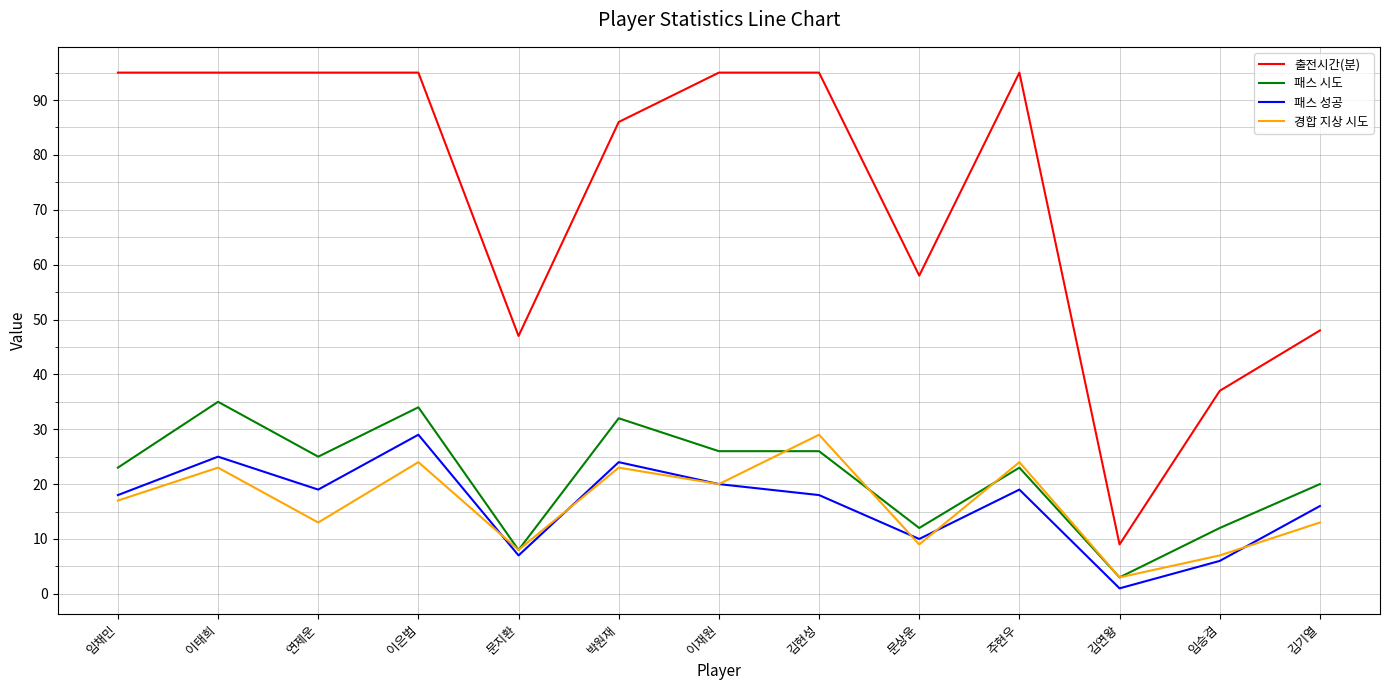

True or false: 패스 성공 and 출전시간(분) intersect in this chart.

False